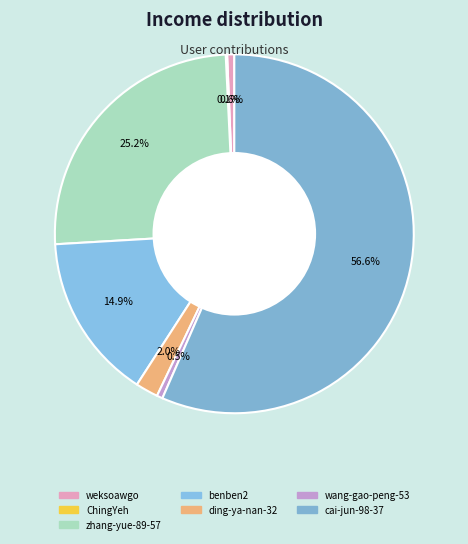

Which slice is the largest?

cai-jun-98-37